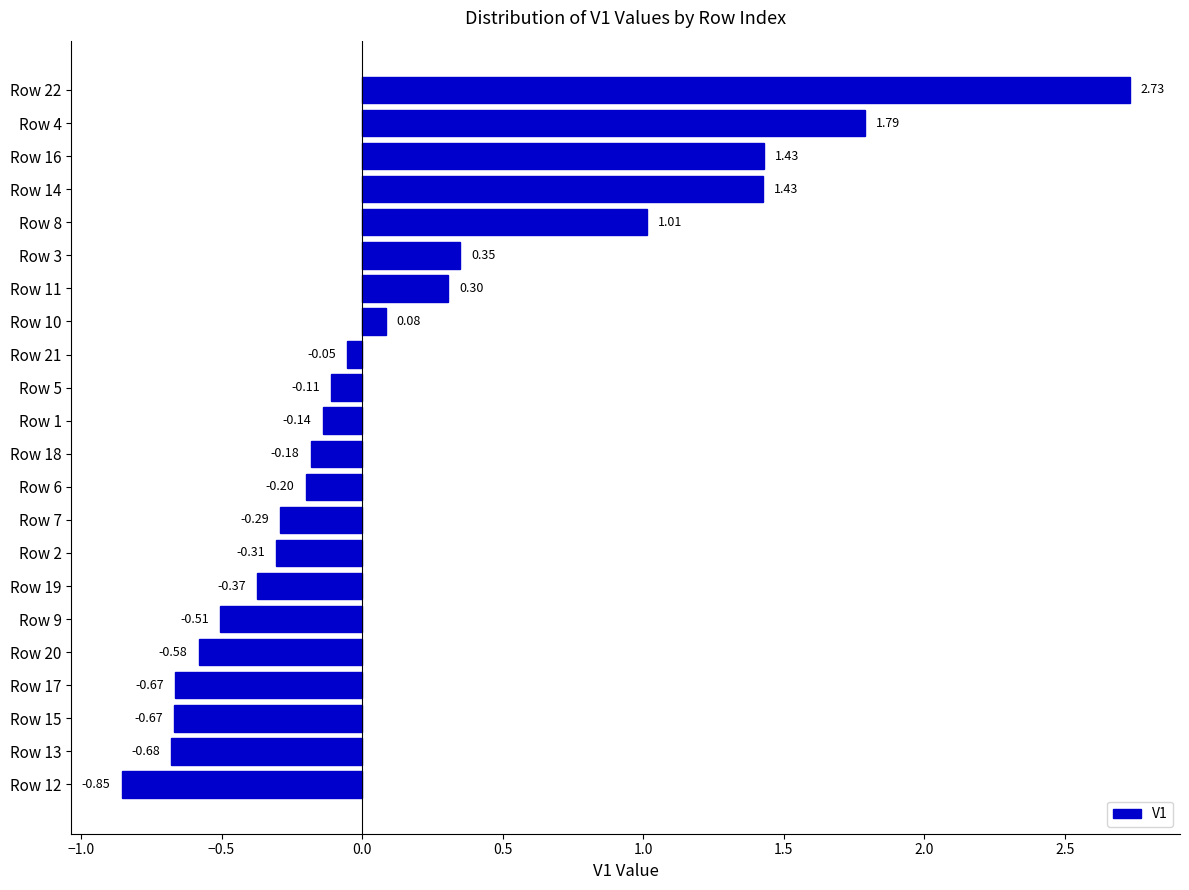

What is the sum of all values?

3.5